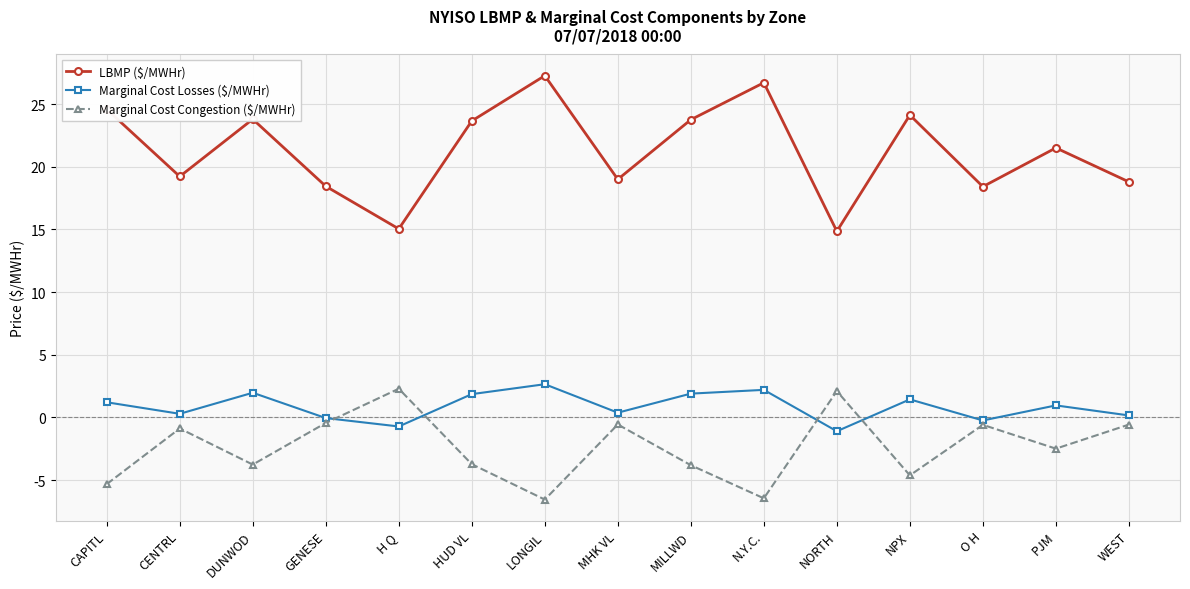

What is the total value across all series at NPX?

20.9